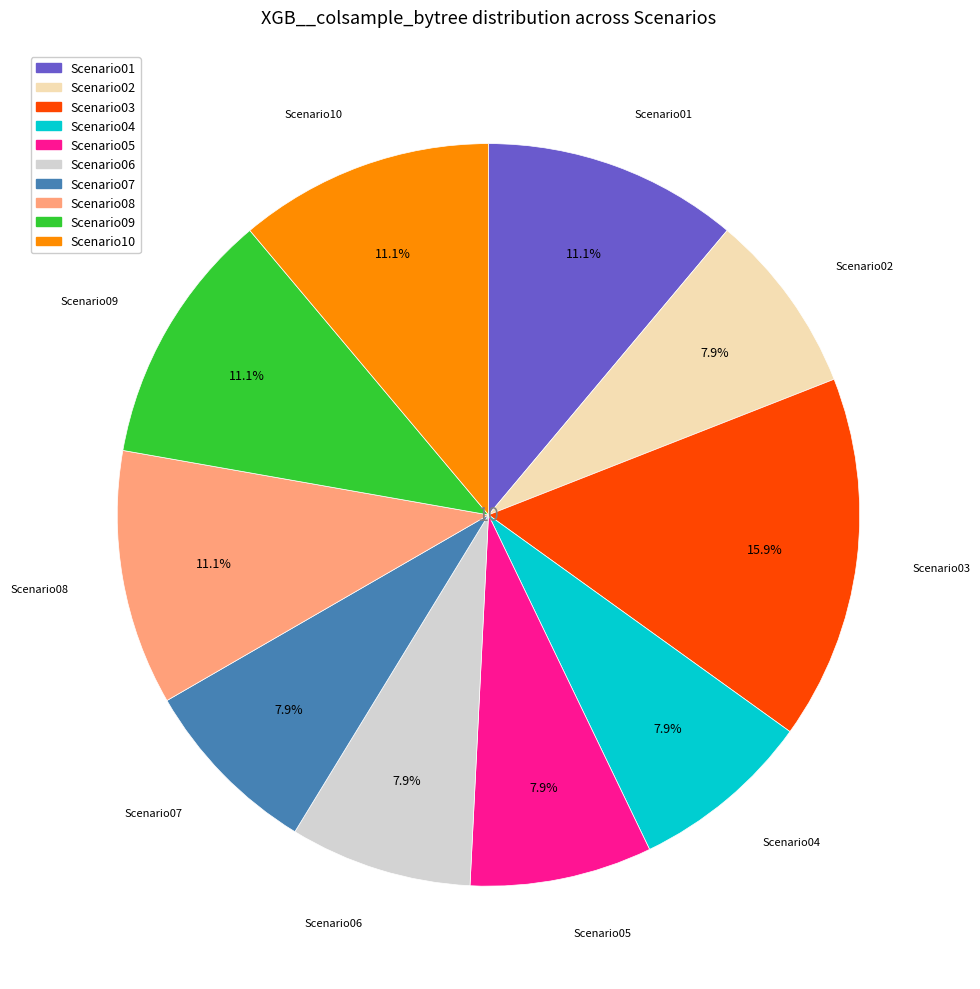

Which has a higher value, Scenario04 or Scenario09?

Scenario09